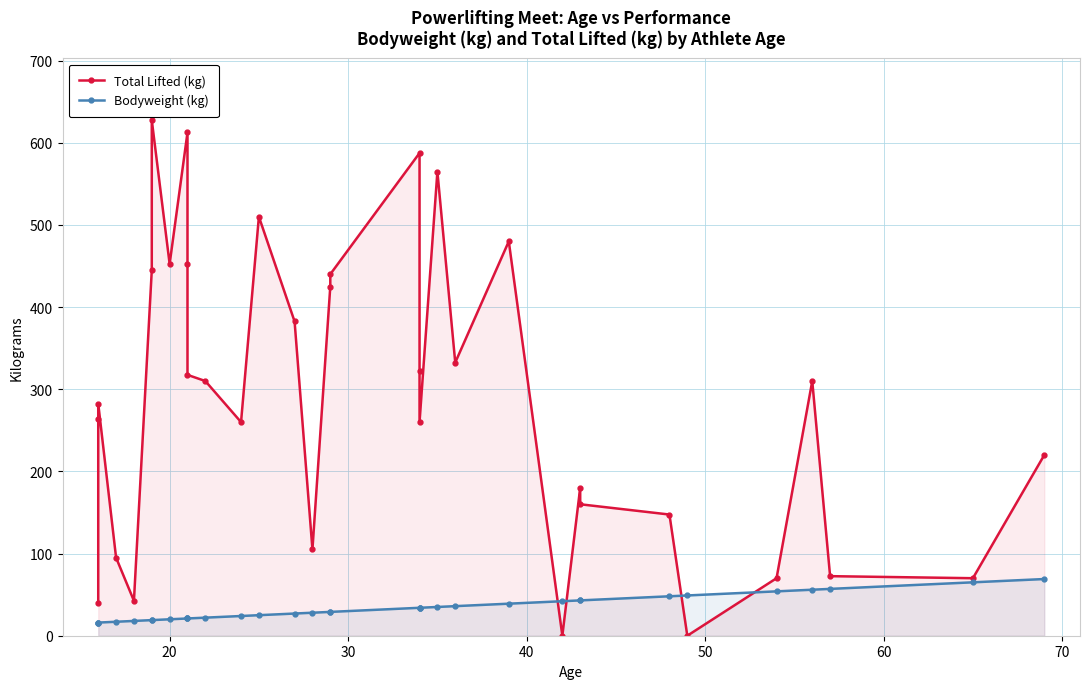

Is the value of Bodyweight (kg) at 17 greater than the value of Total Lifted (kg) at 16?

No